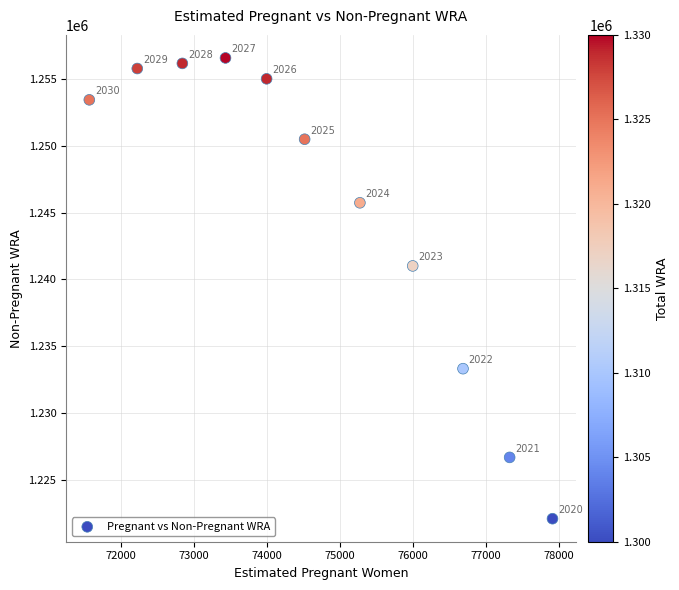

What Y value in the scatter plot is closest to 1239330?

1241006.2